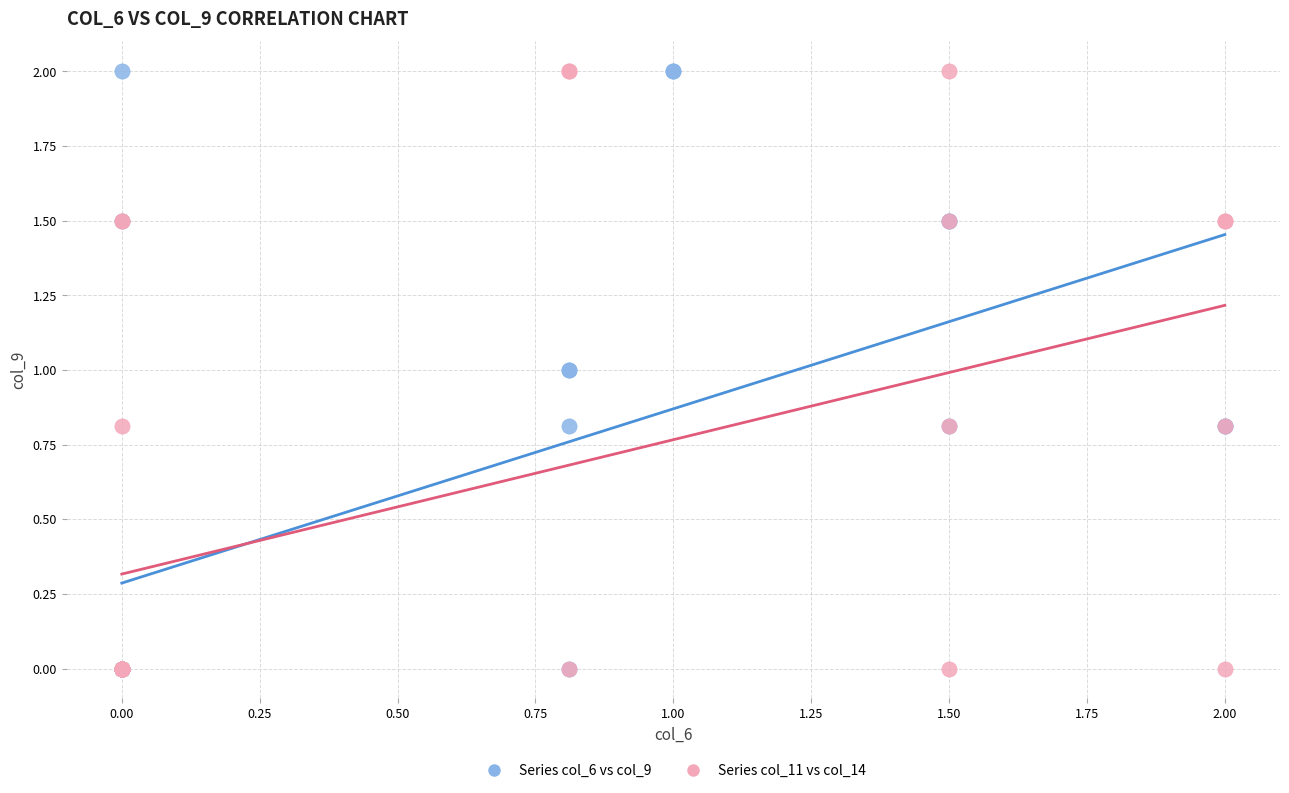

What are all the series names shown in the legend?

Series col_6 vs col_9, Series col_11 vs col_14